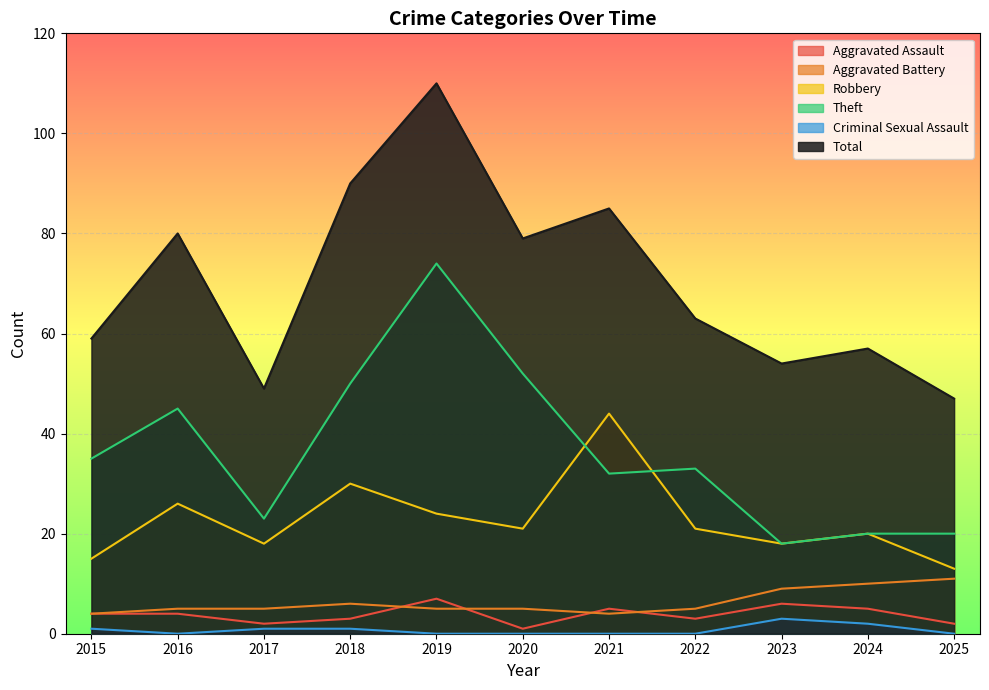

At which category does the chart reach its peak across all series?

2019